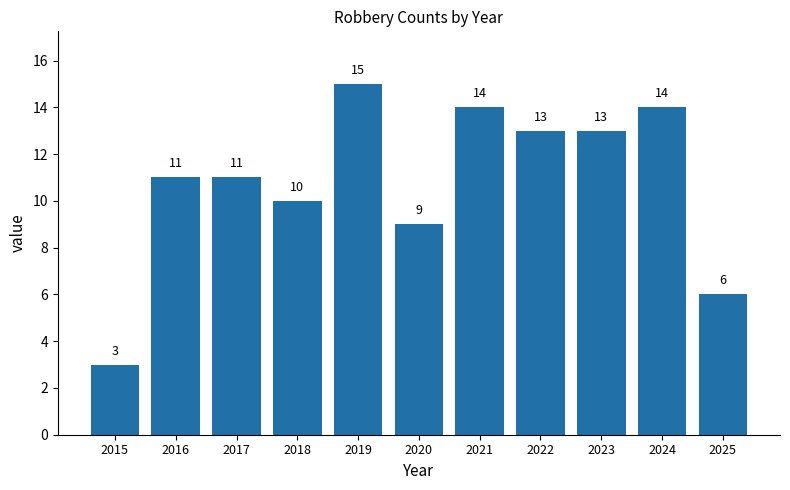

What is the maximum value shown in the chart?

15